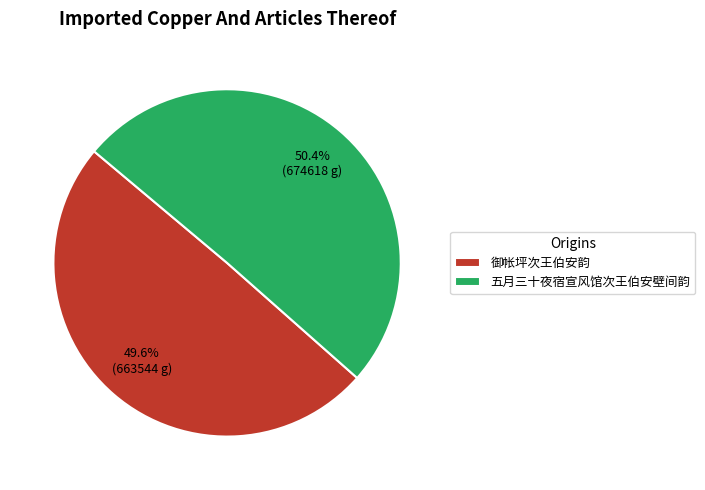

To the nearest percent, what is the combined percentage of 五月三十夜宿宣风馆次王伯安壁间韵 and 御帐坪次王伯安韵?

100%